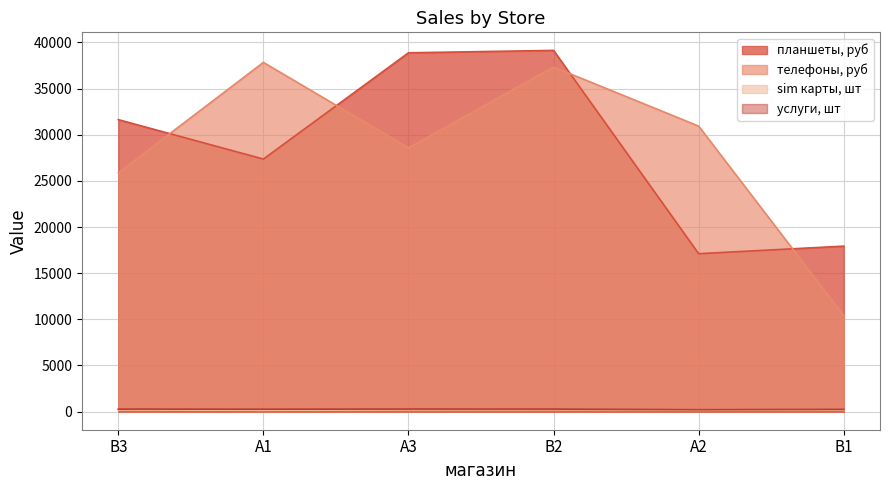

What is the value of the услуги, шт point at the 6th from the left?

248